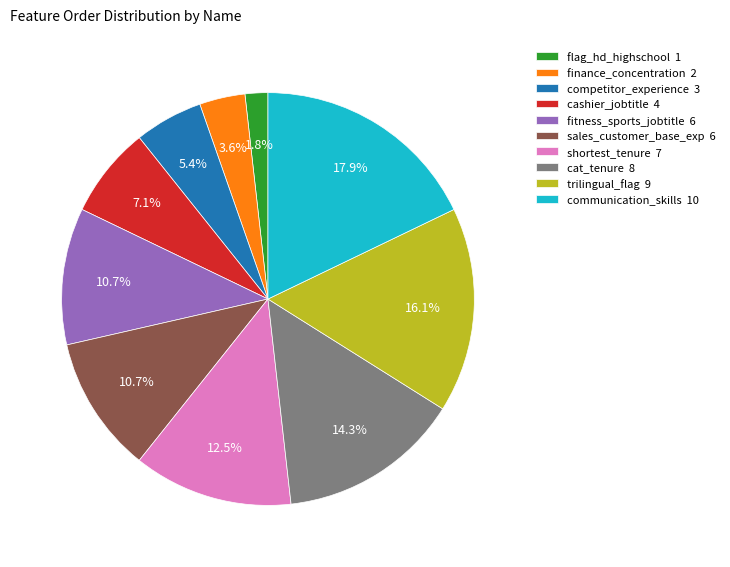

How much of the chart is everything except cashier_jobtitle?

92.9%